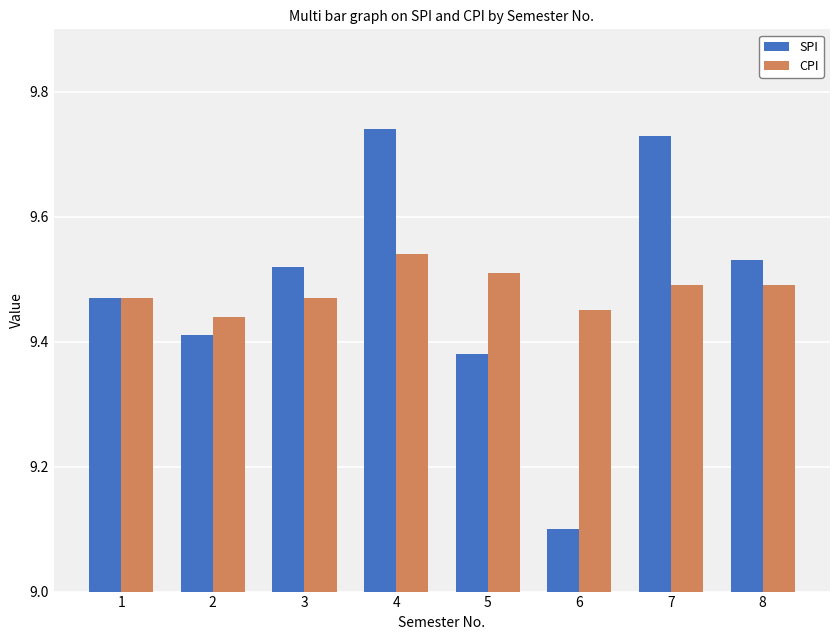

How many distinct data groups are displayed?

2